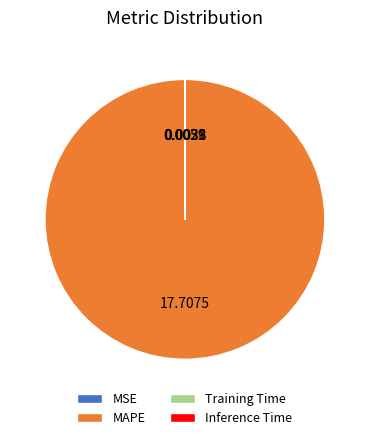

Which slice is the largest?

MAPE